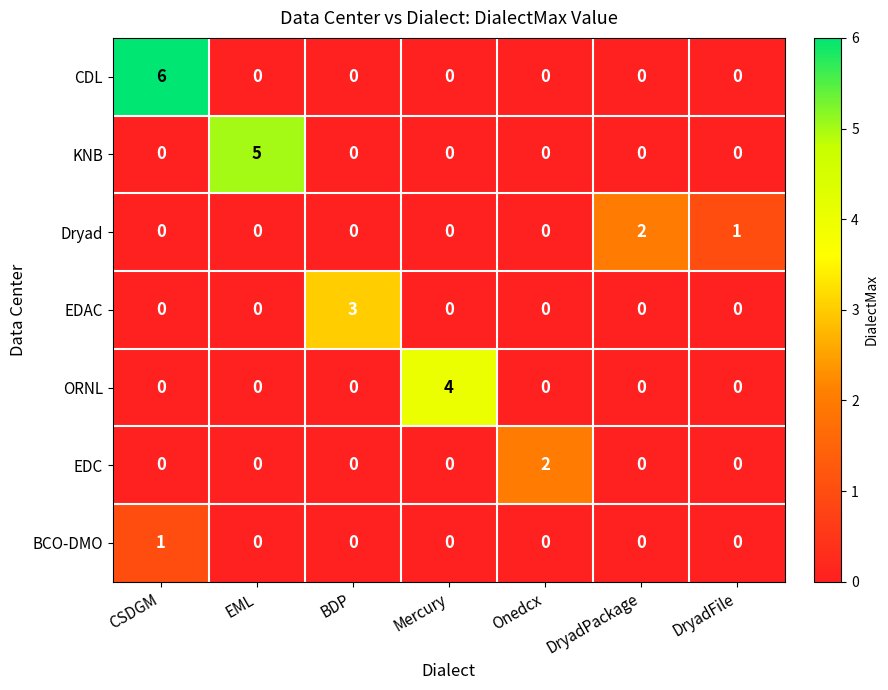

True or false: EDC has a value of -1 at CSDGM.

False